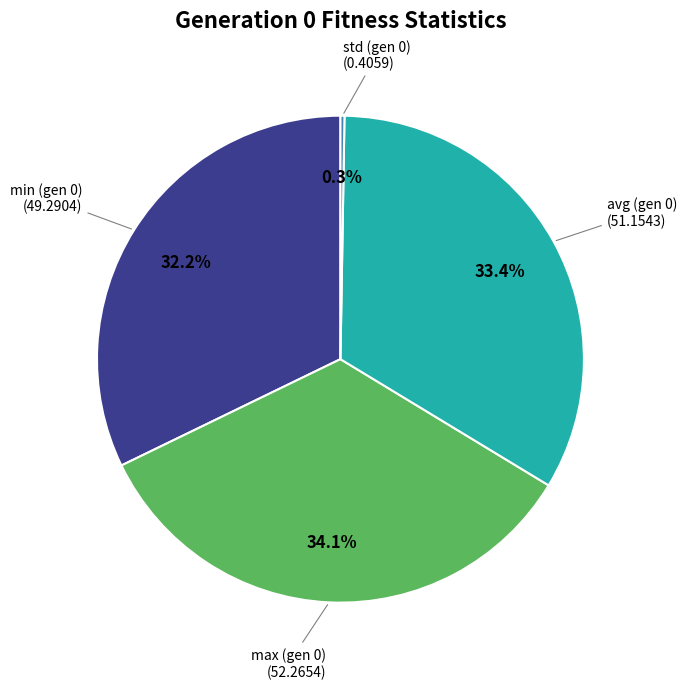

Does any single category account for the majority?

No